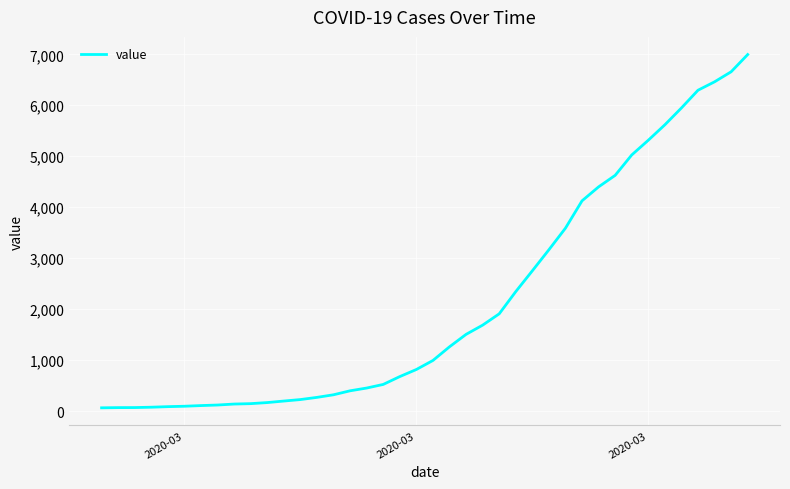

What is the maximum value shown in the chart?

6995